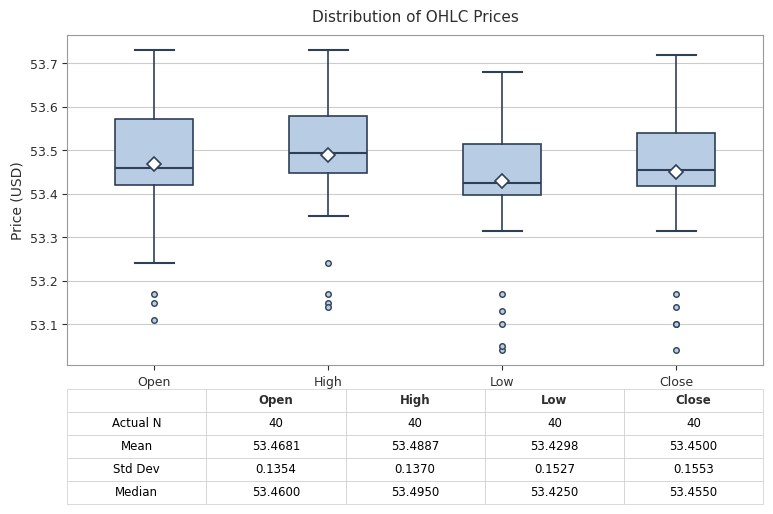

Which box's median line is the highest?

High